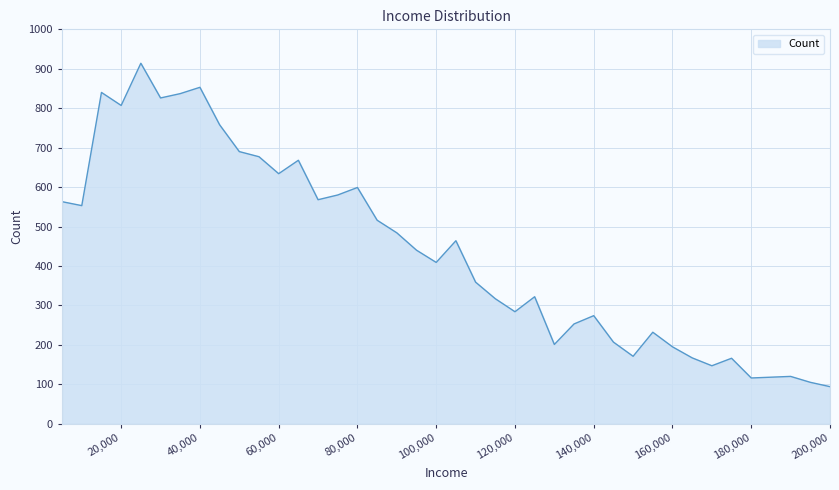

What is the maximum value shown in the chart?

914